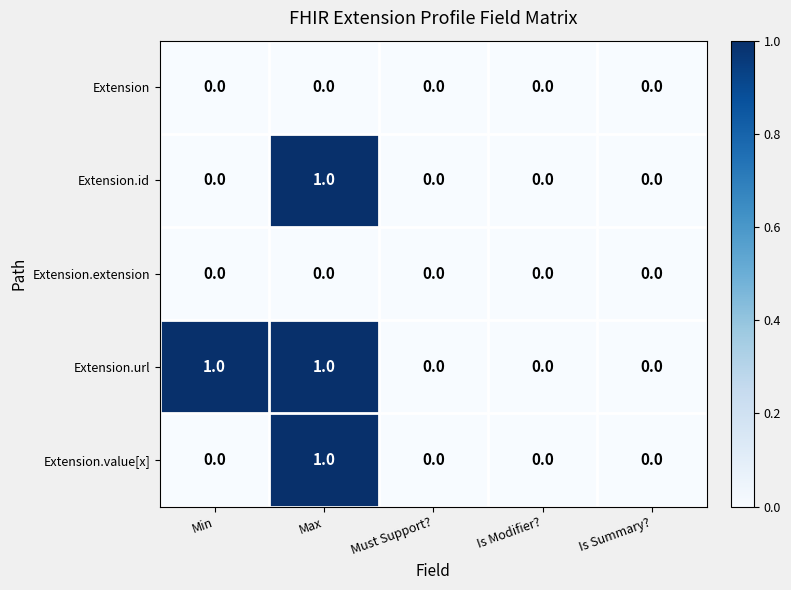

True or false: Extension.url has a value of 0 at Must Support?.

True